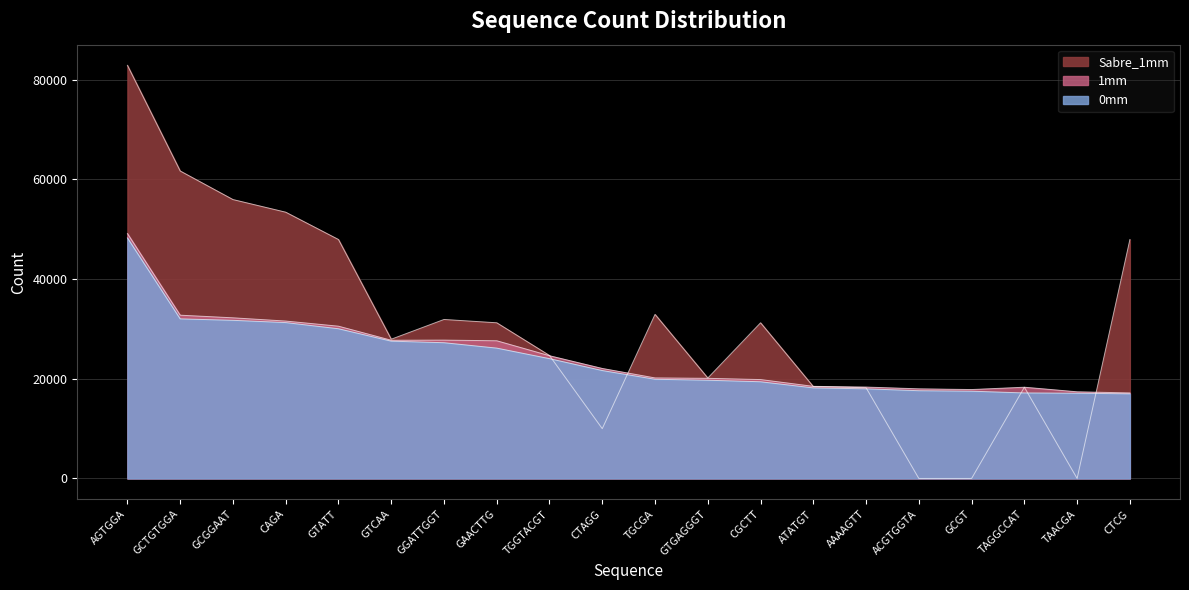

Between which two adjacent categories do Sabre_1mm and 1mm first intersect?

TGGTACGT and CTAGG